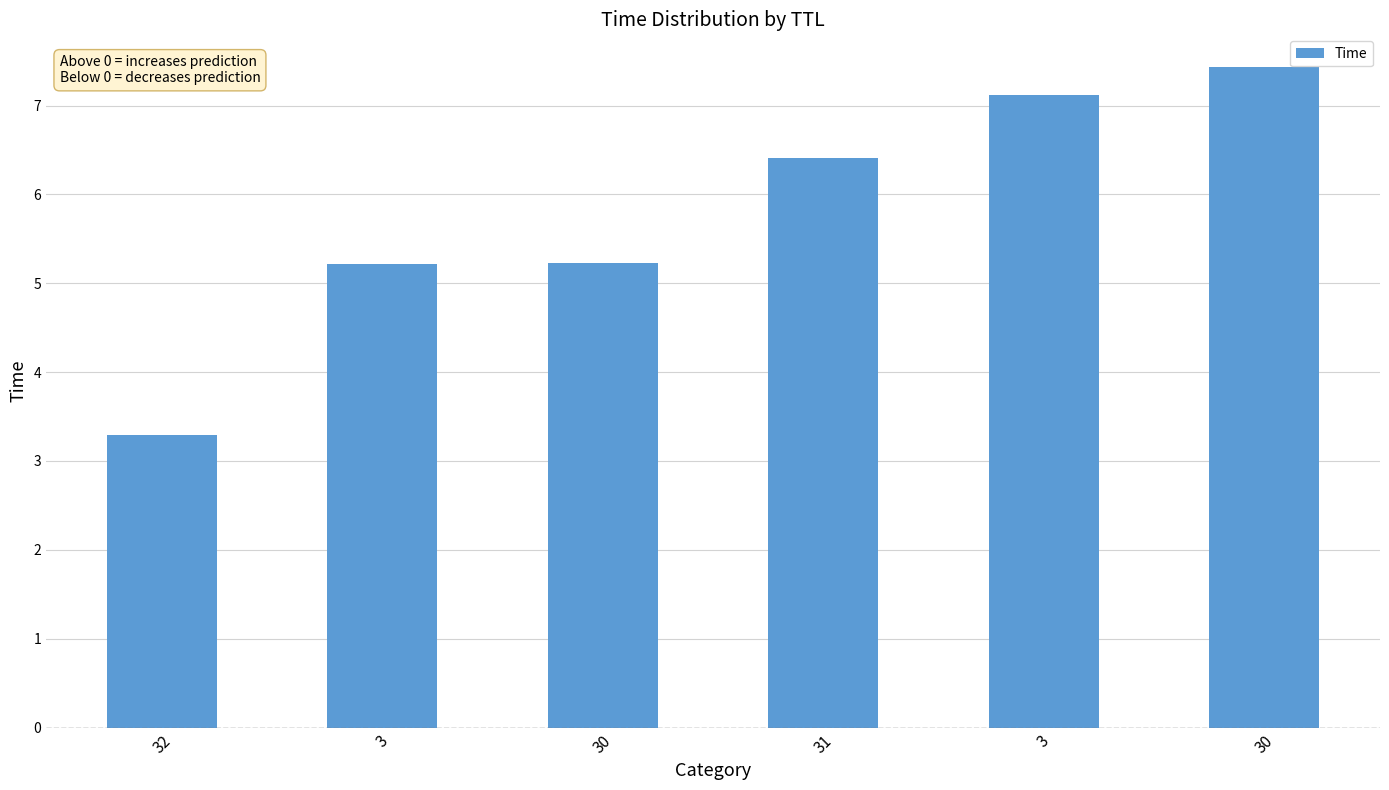

How many bars are there in total?

6